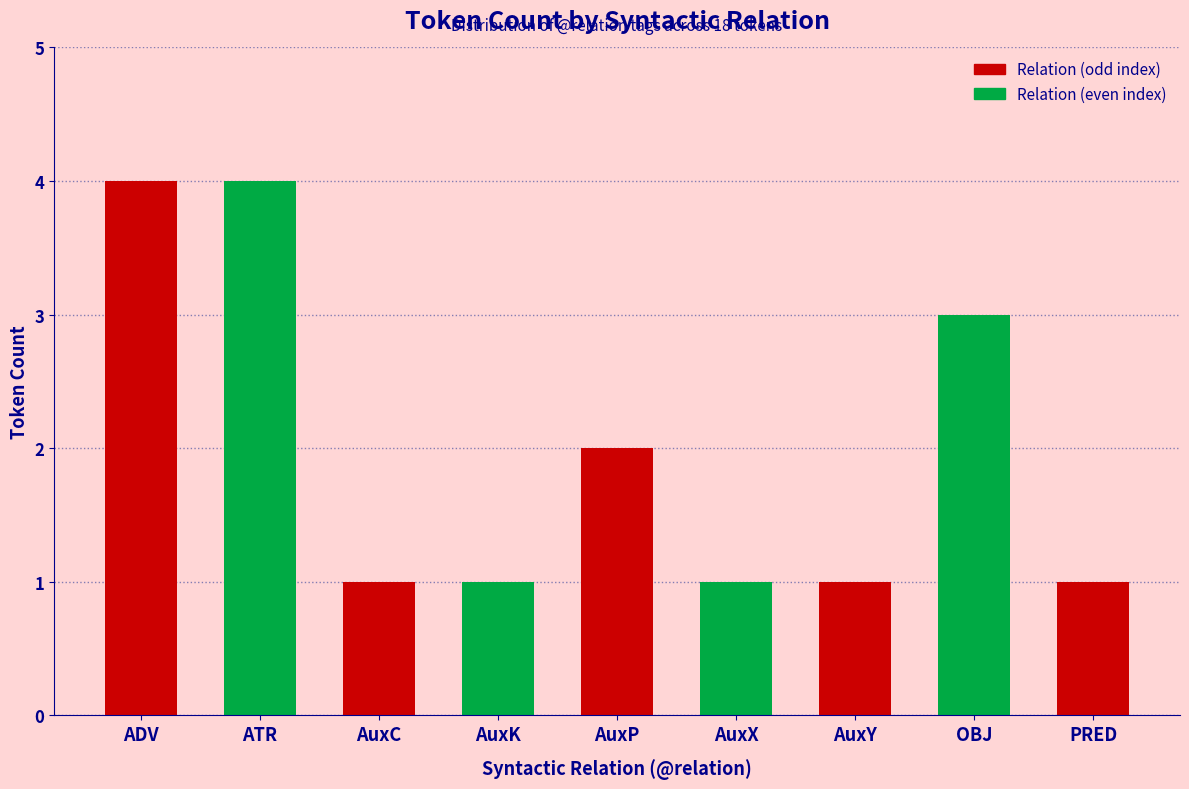

What is the change in value from ADV to AuxX?

-3